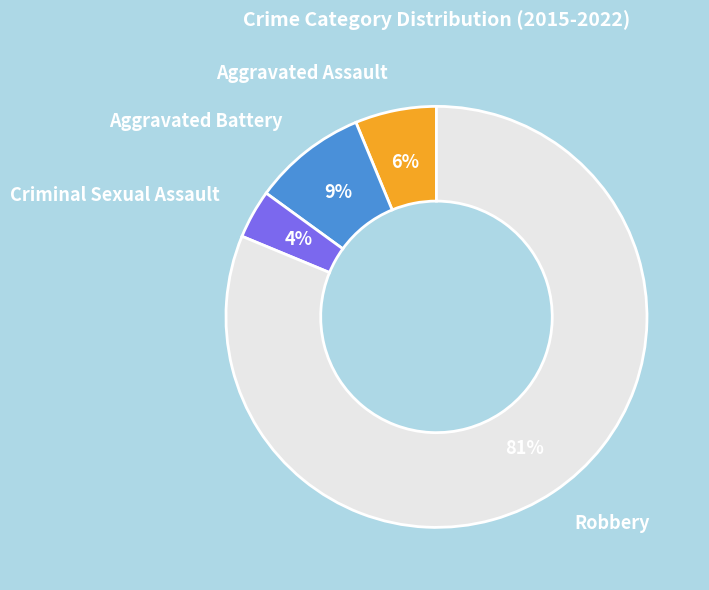

Rank the categories by value from highest to lowest.

Robbery, Aggravated Battery, Aggravated Assault, Criminal Sexual Assault